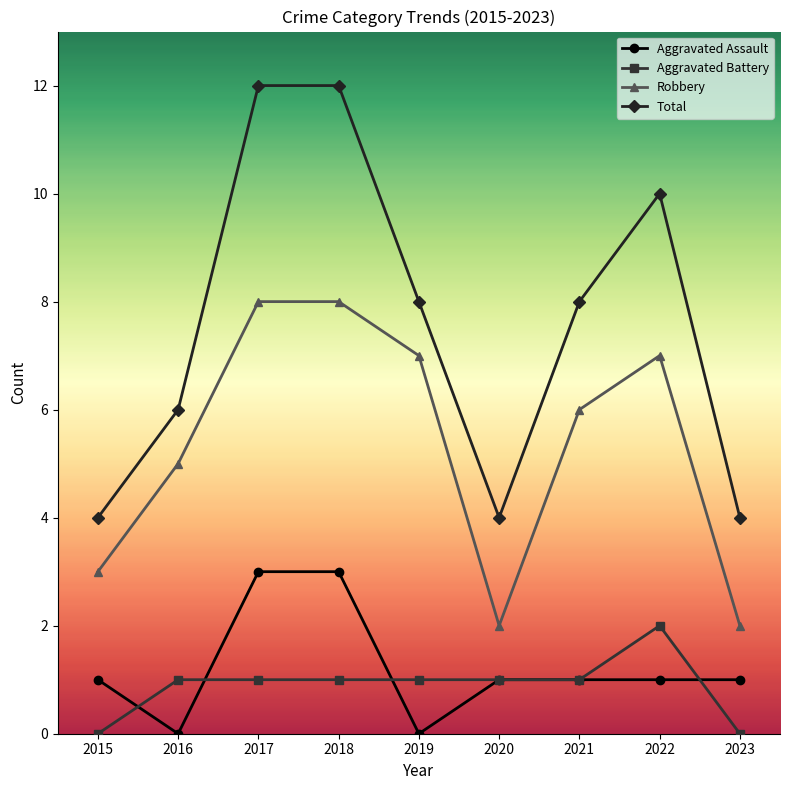

What is the difference between the highest and lowest values at 2015?

4